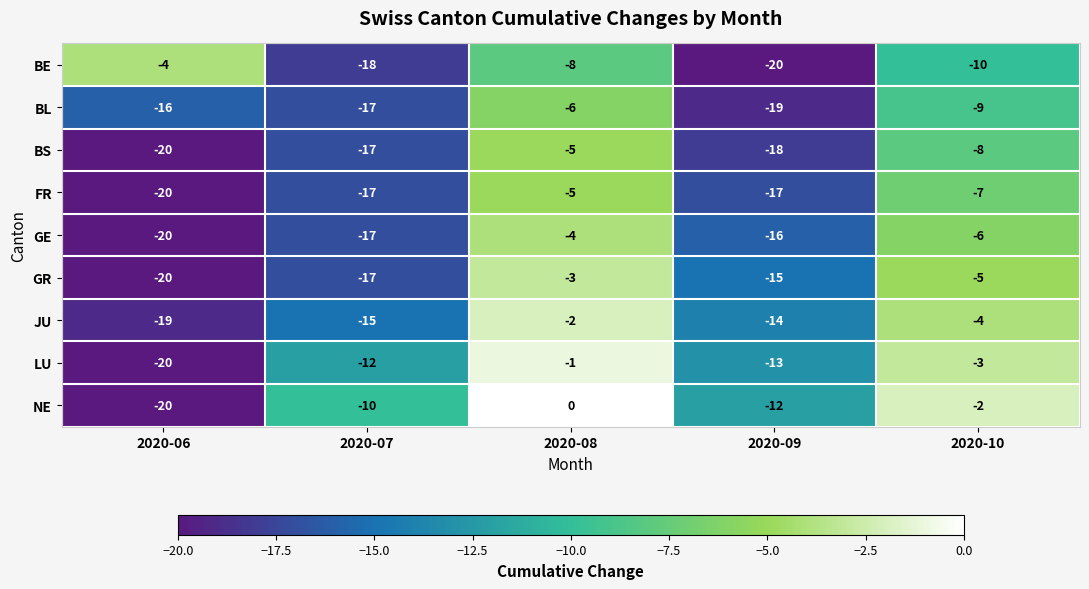

The FR series shows -20 at 2020-06. True or false?

True